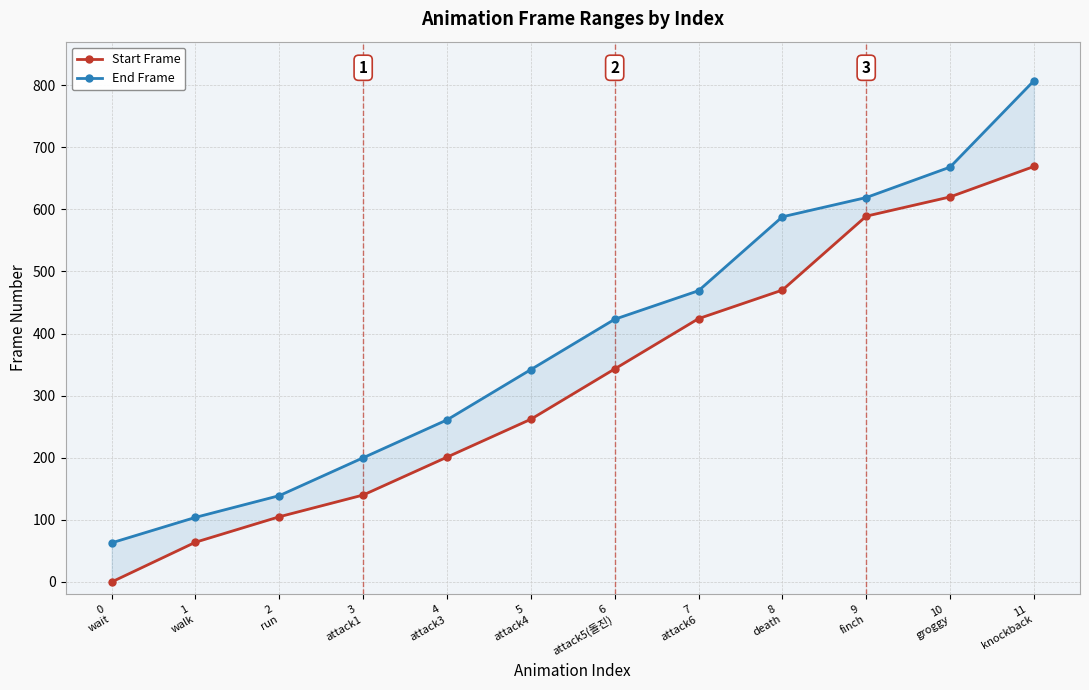

What is the total value across all series at 7
attack6?

893